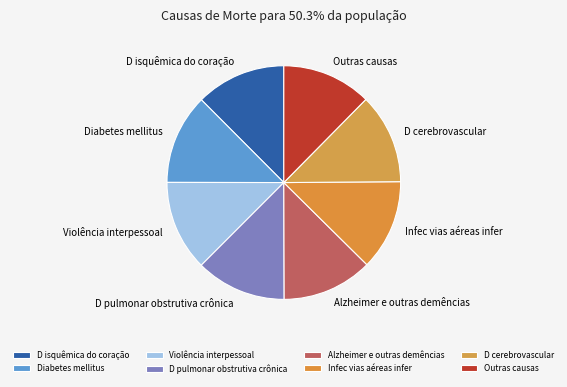

Combined, do Infec vias aéreas infer and D cerebrovascular account for over 50%?

No